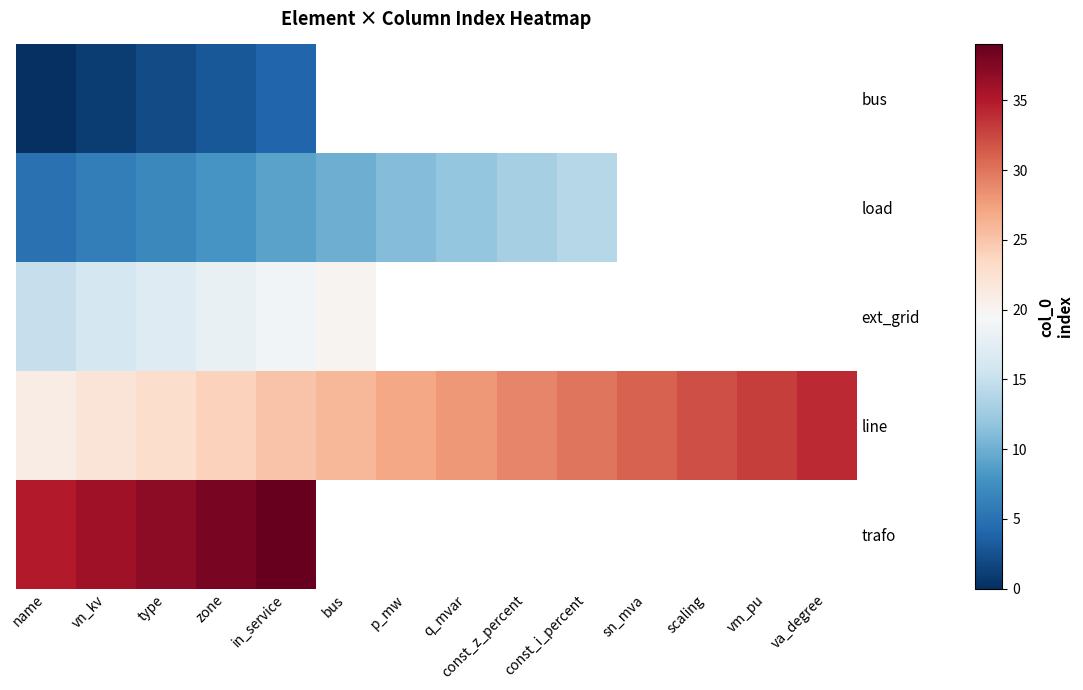

Which series has the largest range (max minus min)?

line